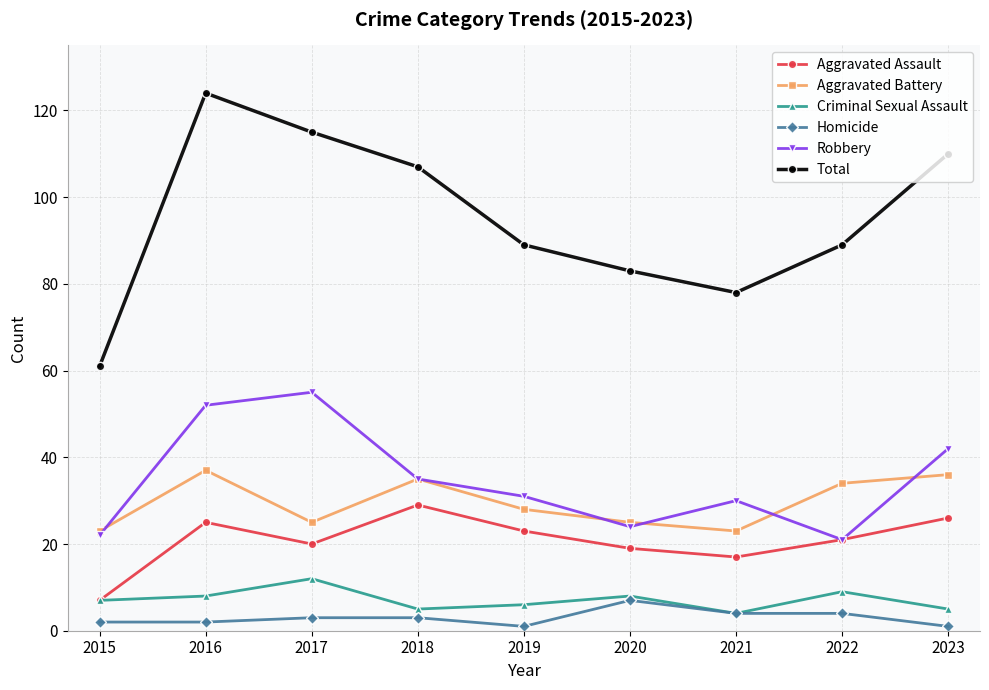

In Robbery, how many points are lower than both neighbors (excluding endpoints)?

2